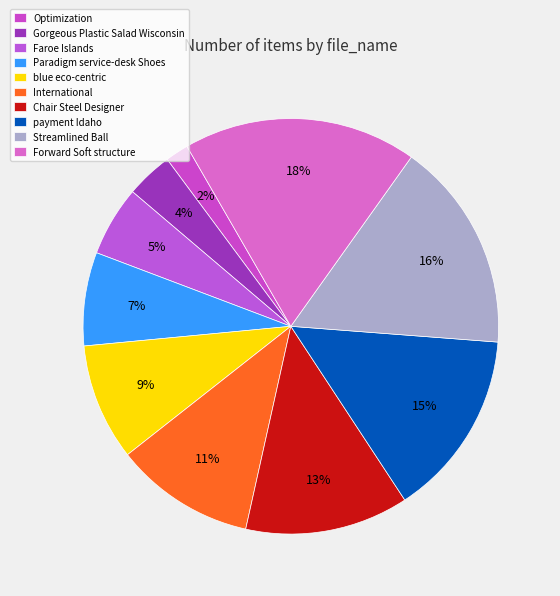

Which slice is the smallest?

Optimization